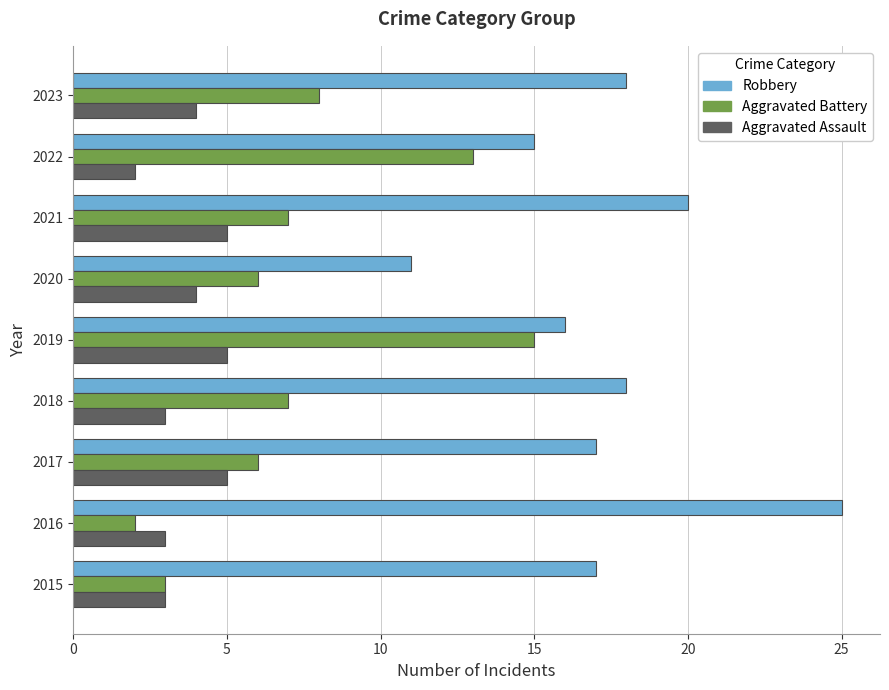

Is it true that Robbery equals 8 at 2023?

False